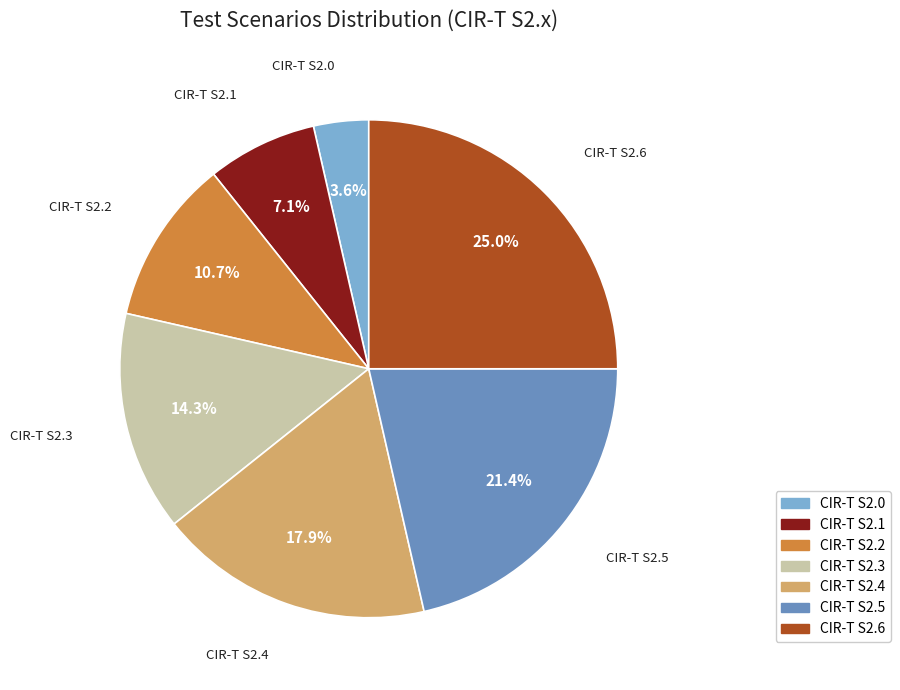

Does CIR-T S2.2 represent more than half of the total?

No